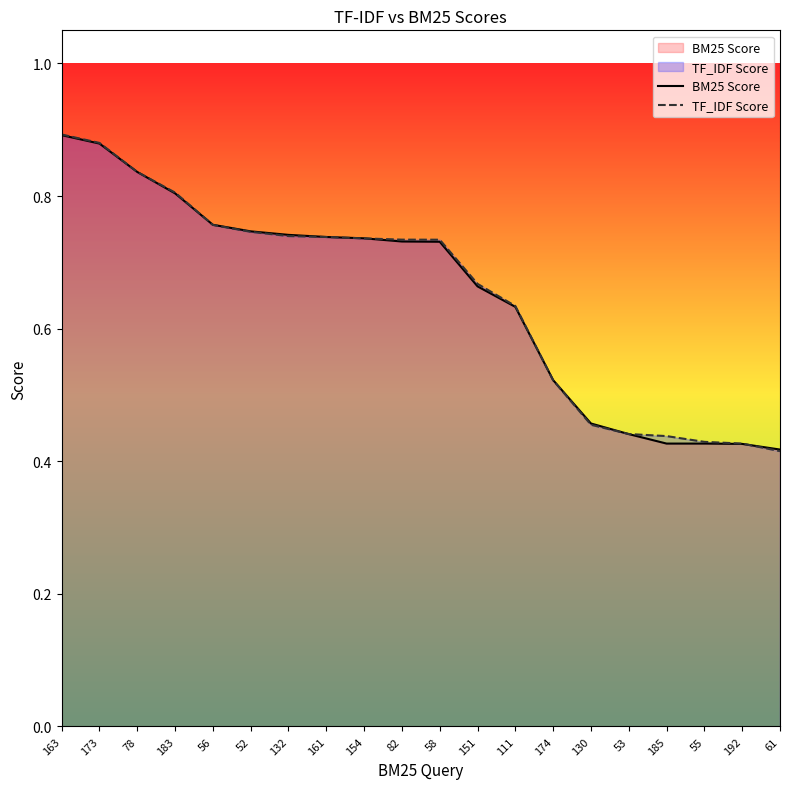

What is the value of the BM25 Score point at the 5th from the left?

0.8